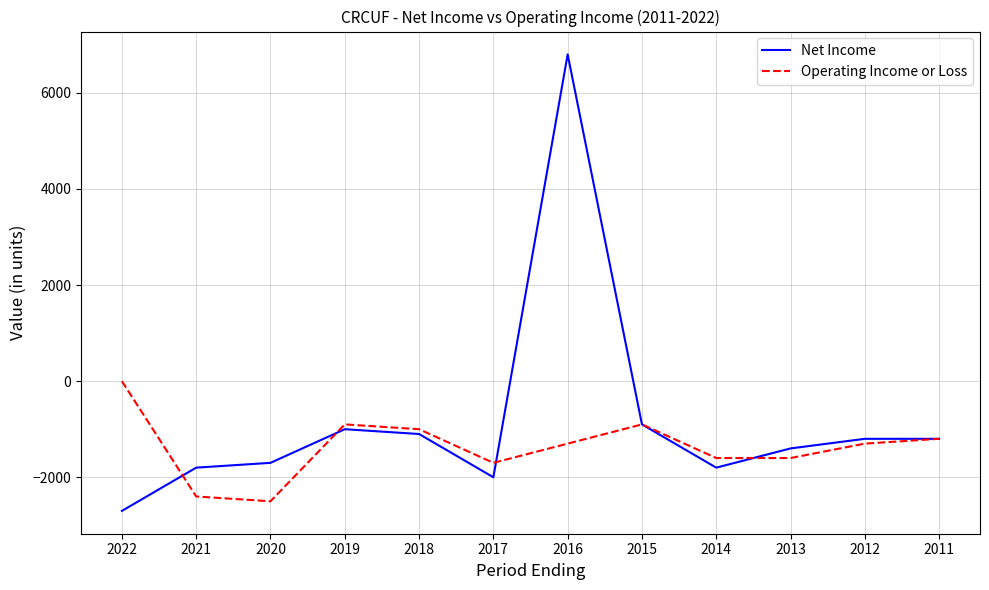

What is the total value across all series at 2017?

-3700